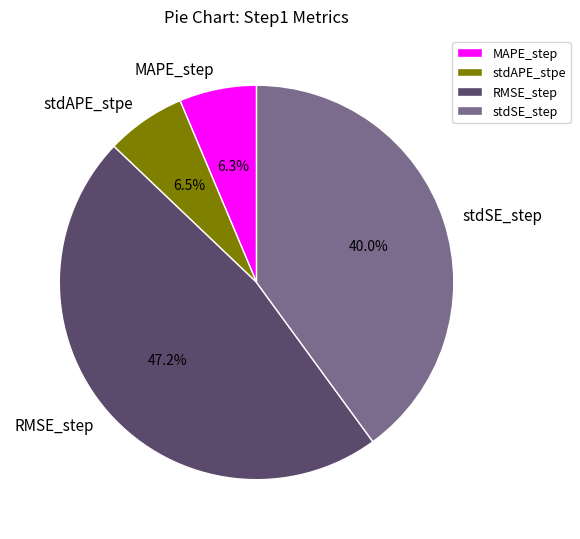

Is the sum of MAPE_step and stdAPE_stpe greater than half?

No